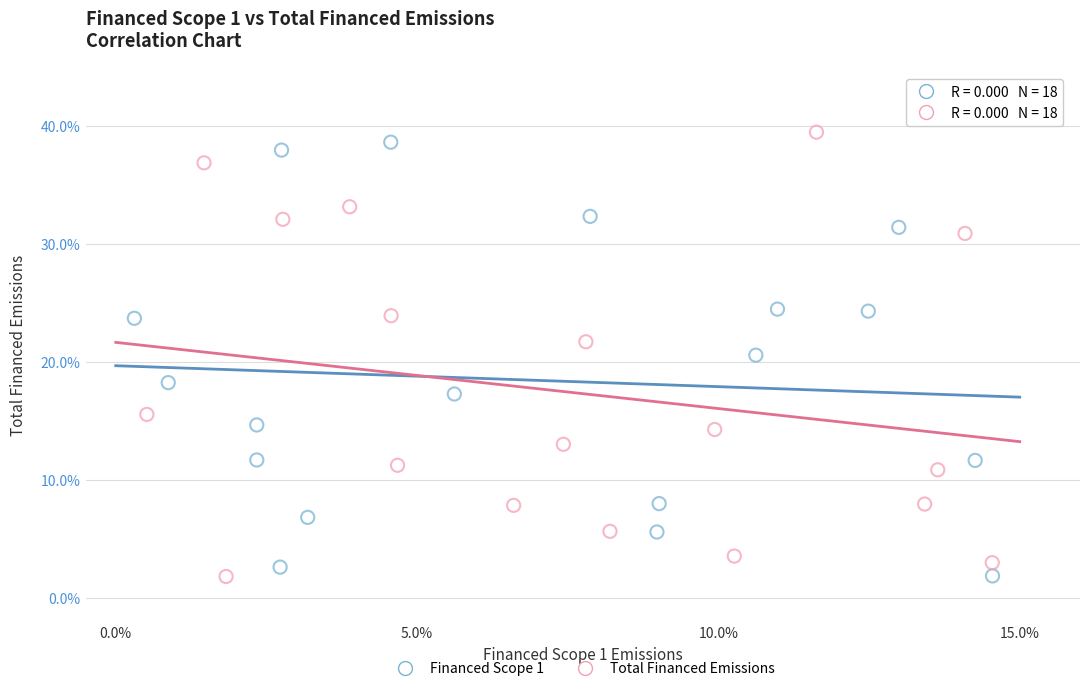

What are all the series names shown in the legend?

Financed Scope 1, Total Financed Emissions